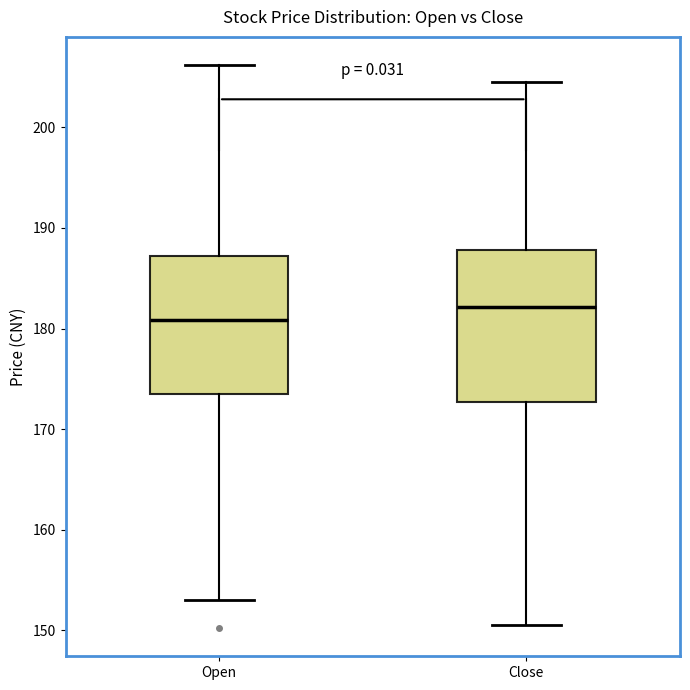

Reading left to right, transcribe this box plot: for each box, give where its median line is, the range the box spans, and where its two whiskers end, as read against the y-axis. The values are not printed on the chart, so give them approximately, as read against the axis.

Open: median 181, box 173 to 187, whiskers 153 to 206
Close: median 182, box 173 to 188, whiskers 151 to 205